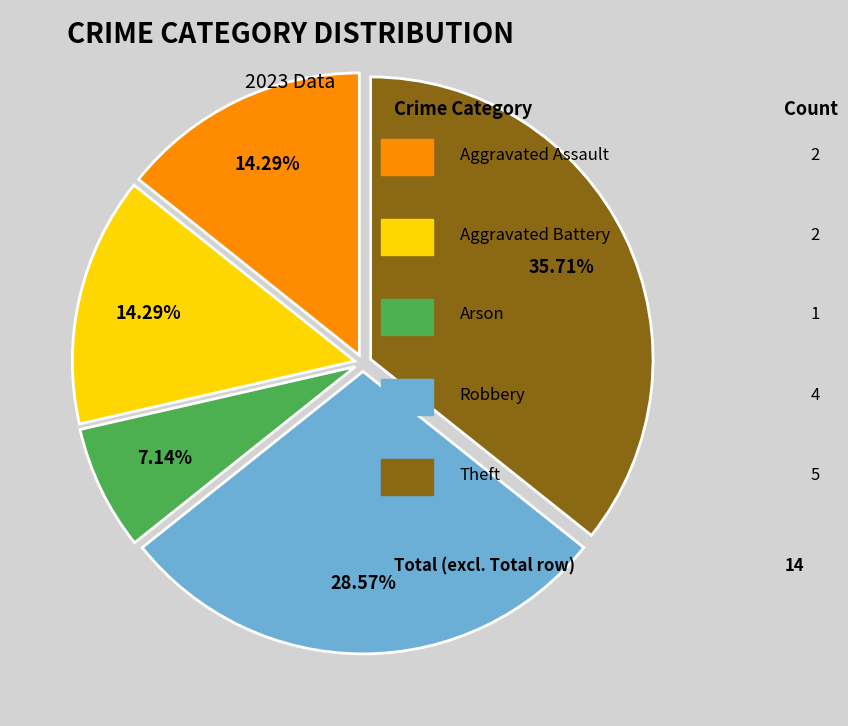

Does any single category account for the majority?

No